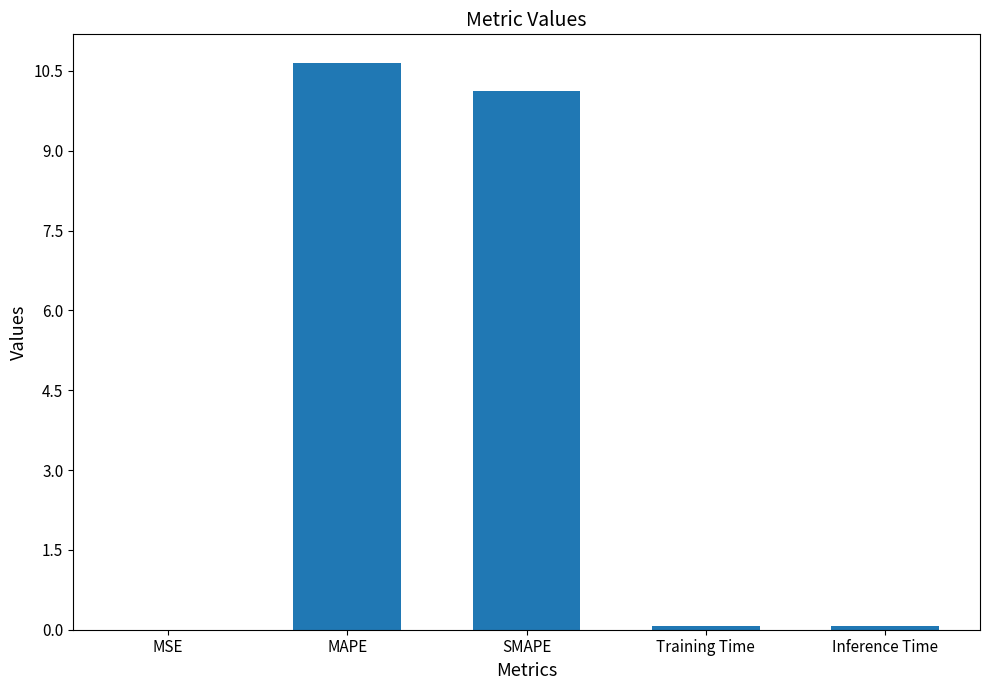

What is the sum of the values at SMAPE and MAPE?

20.8